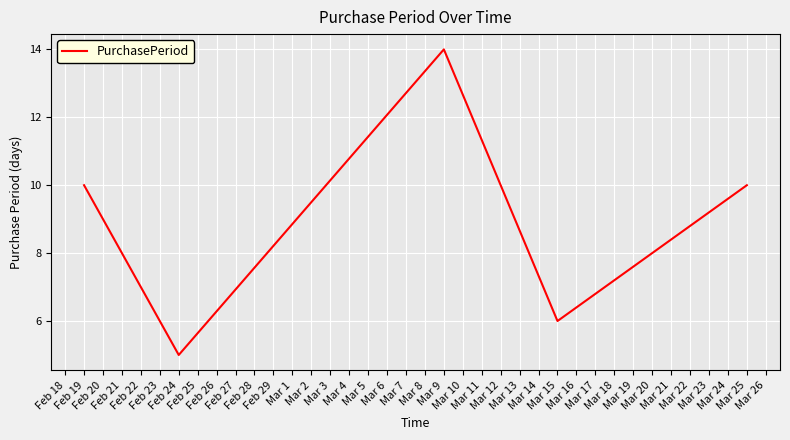

How many values are below 10?

2